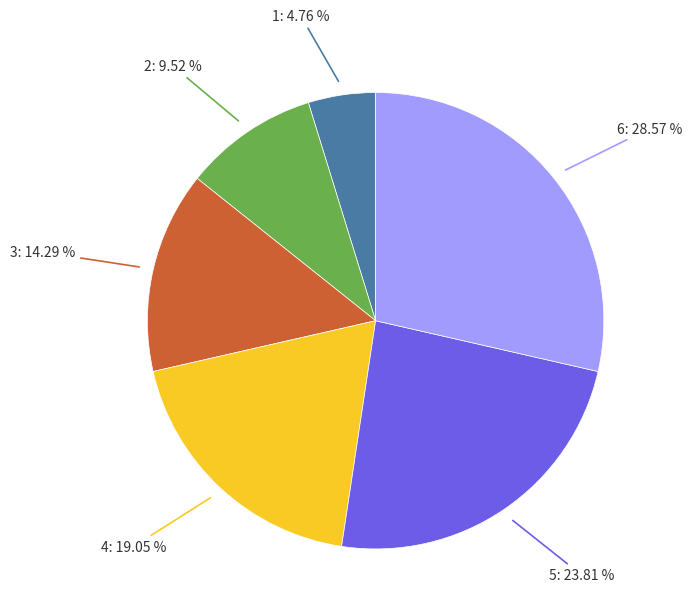

Does any single category account for the majority?

No